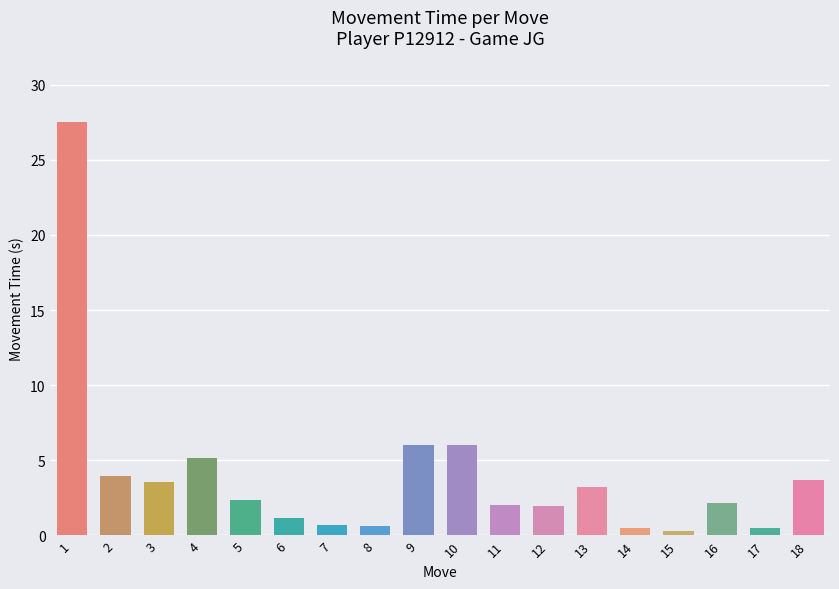

What is the value of the 10th bar from the left?

6.0